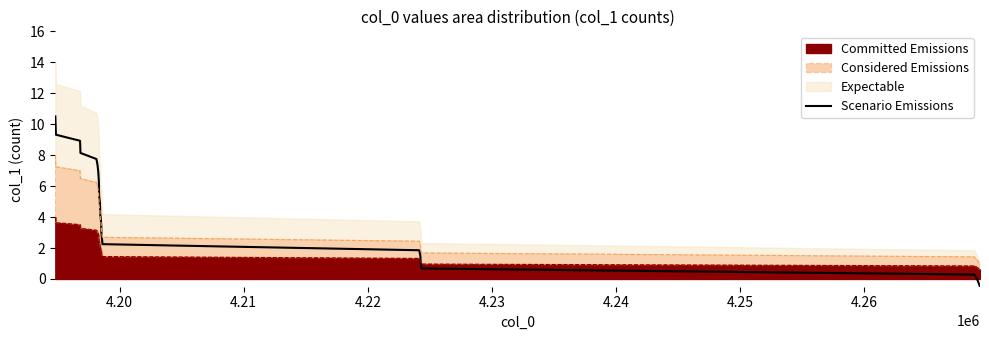

How many lines are shown in the chart?

1